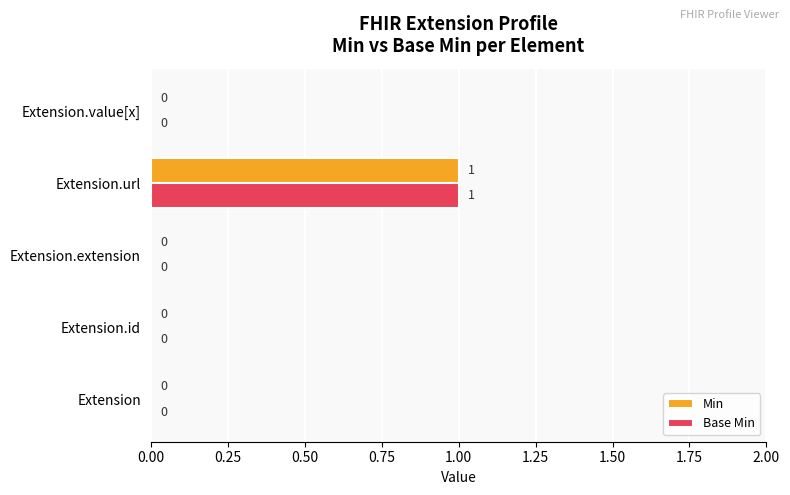

How many Min values are between 0 and 1?

5